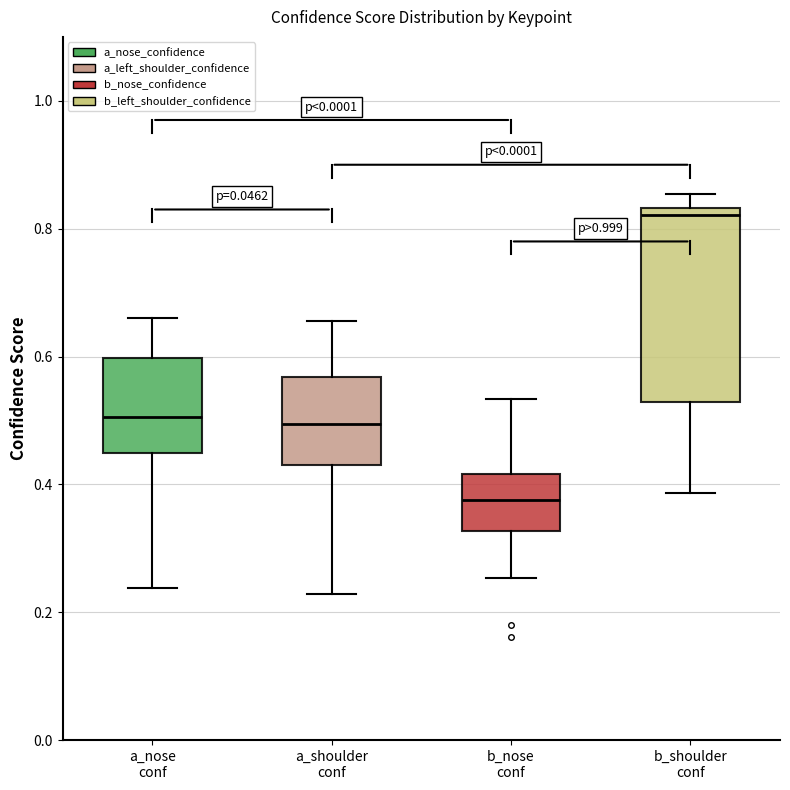

Which box is the tallest, from its lower edge to its upper edge?

b_shoulder conf